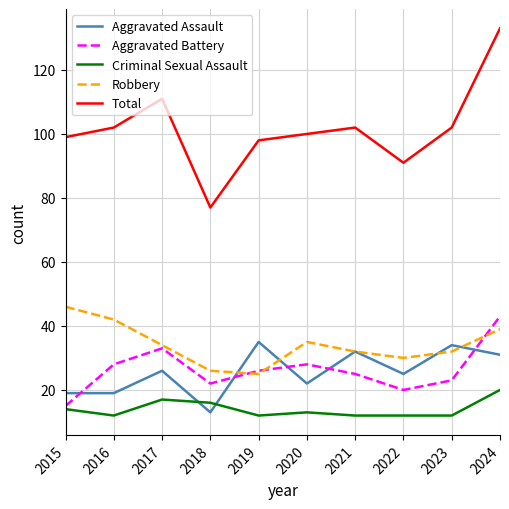

What is the difference between the highest and lowest values at 2021?

90